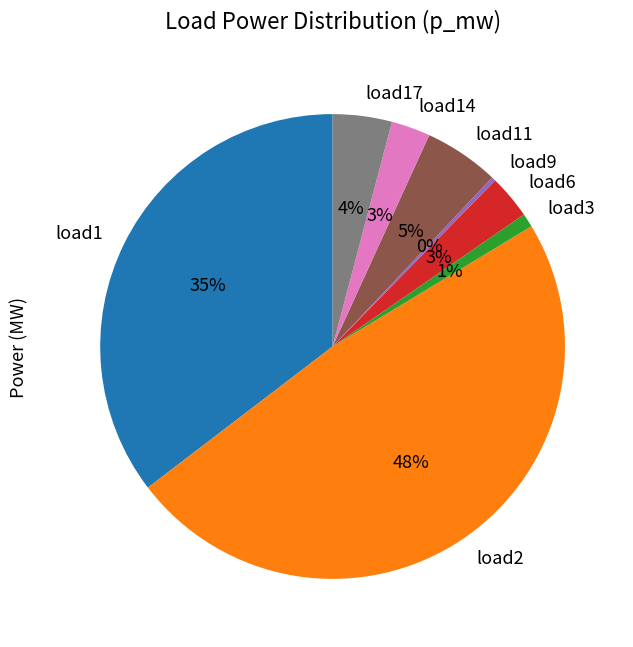

To the nearest percent, what is the combined percentage of load14 and load9?

3%